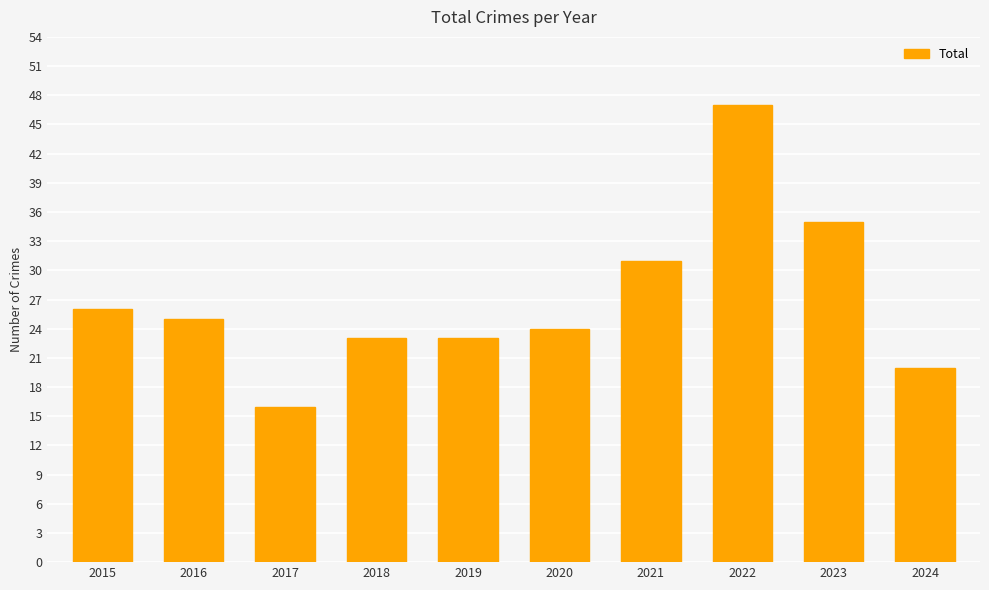

What is the smallest value displayed?

16